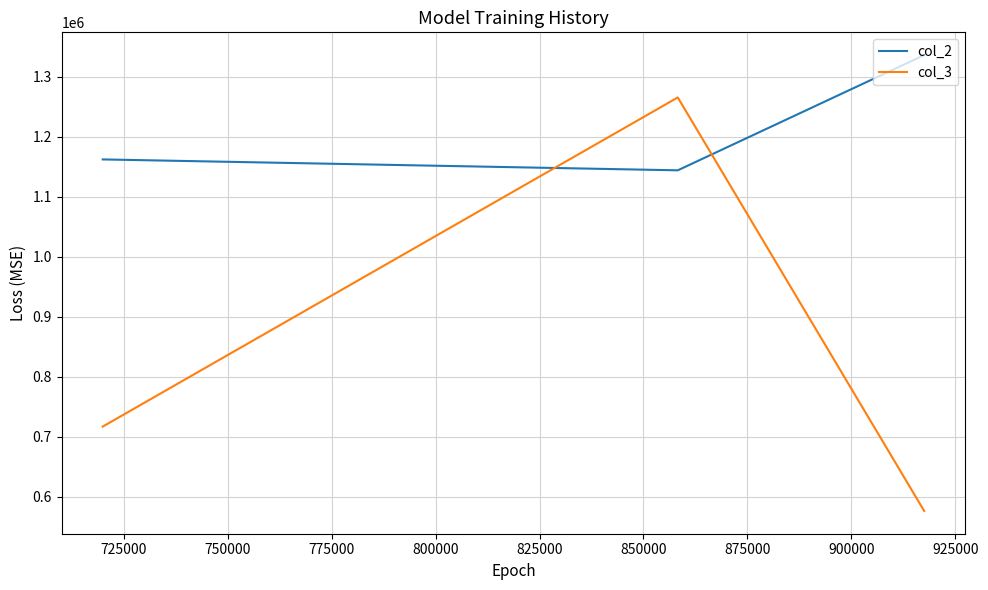

Which series has the widest spread of values?

col_3